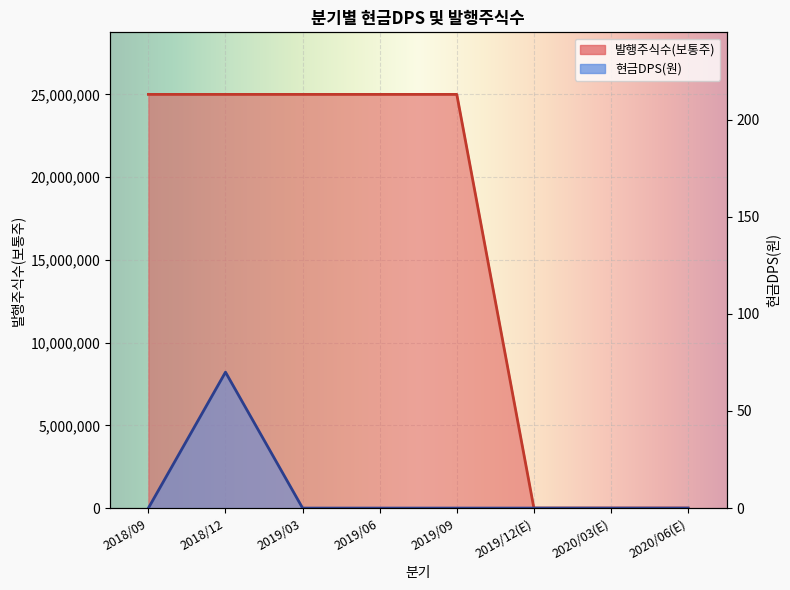

Reading left to right, list all the values displayed in this chart.

현금DPS(원): 2018/09=0	2018/12=70	2019/03=0	2019/06=0	2019/09=0	2019/12(E)=0	2020/03(E)=0	2020/06(E)=0
발행주식수(보통주): 2018/09=25000000	2018/12=25000000	2019/03=25000000	2019/06=25000000	2019/09=25000000	2019/12(E)=0	2020/03(E)=0	2020/06(E)=0